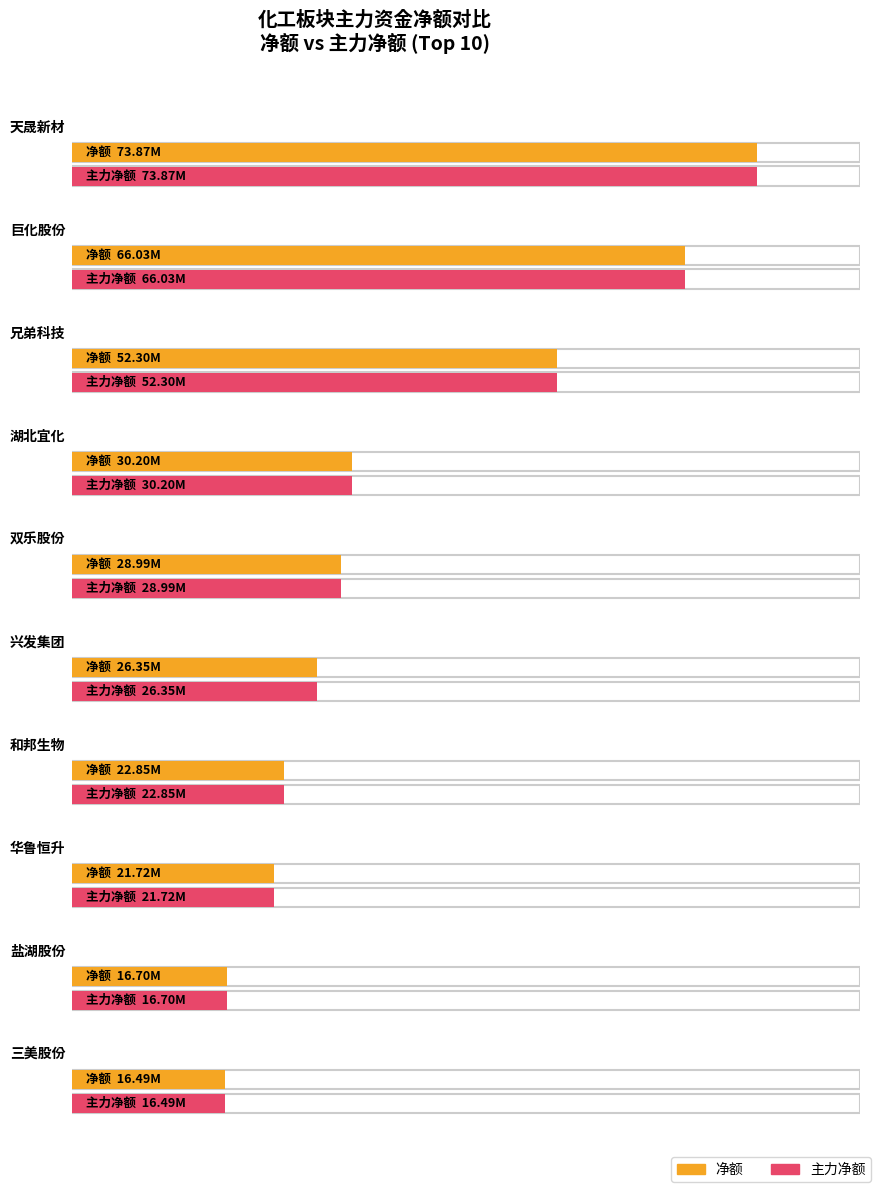

What is the minimum value for 净额?

16491762